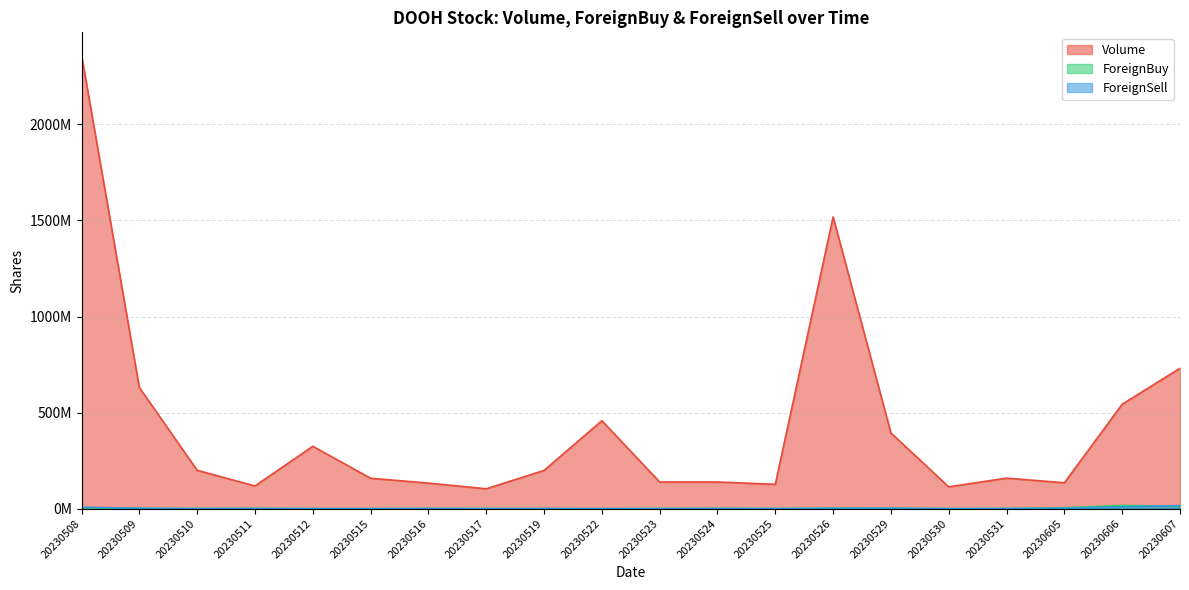

Which series has the widest spread of values?

Volume